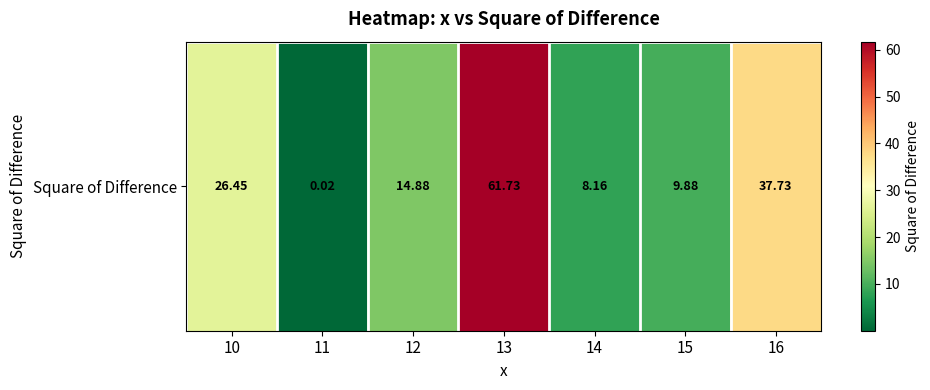

What value does the data have at 12?

14.9